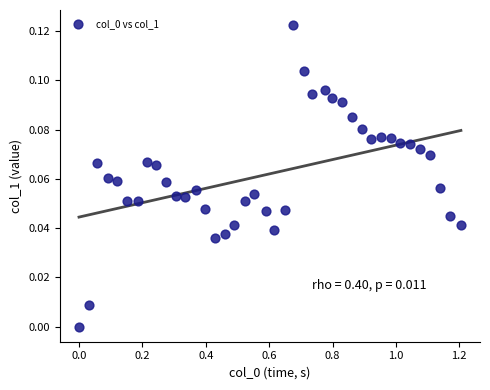

What is the range of X values (max minus min)?

1.2